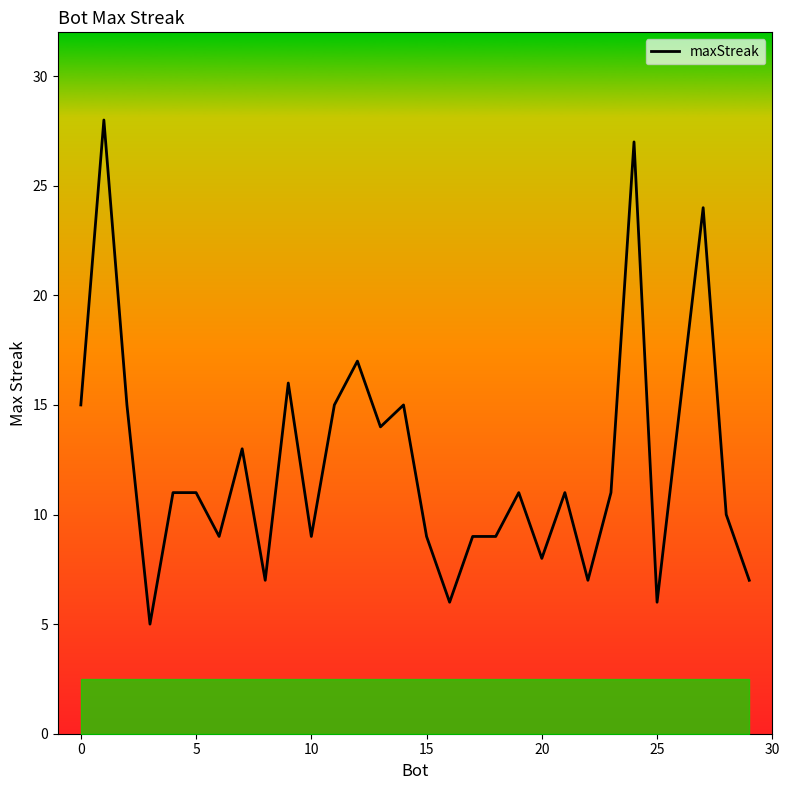

What is the smallest value displayed?

5